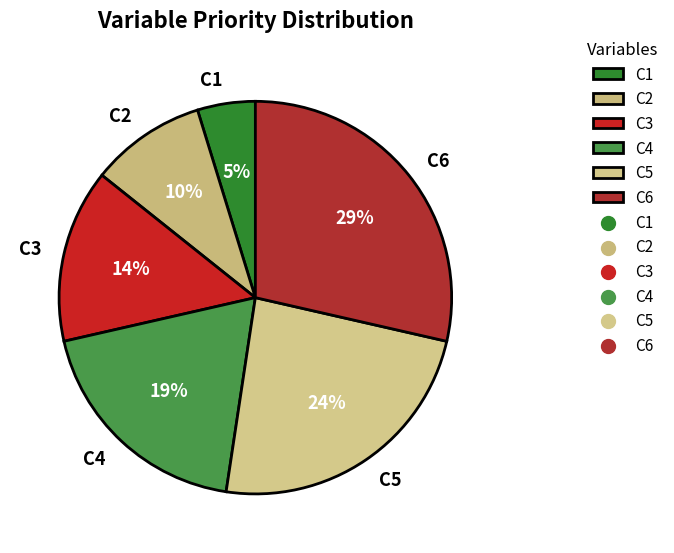

Count the number of slices in the pie.

6